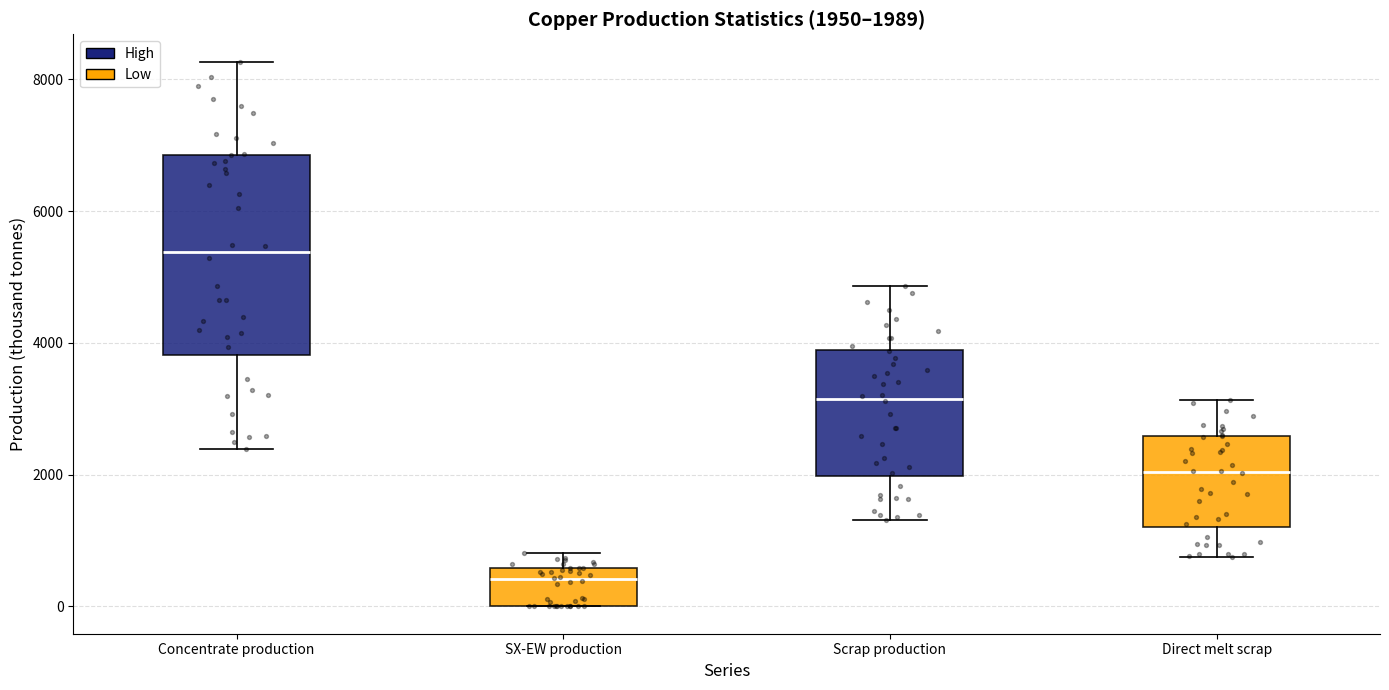

Which box has the lowest median line?

SX-EW production